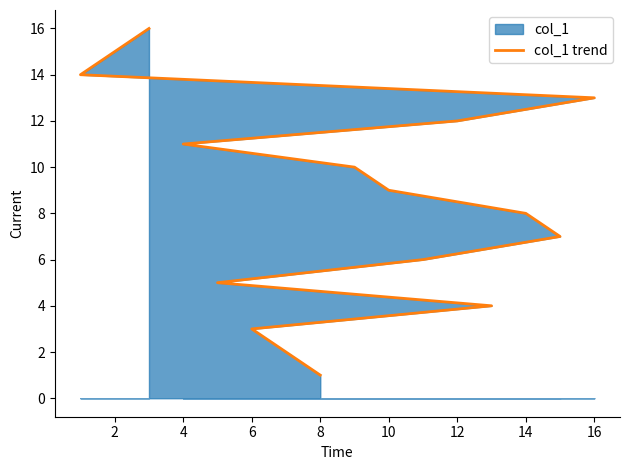

What is the difference between the maximum and minimum values?

15